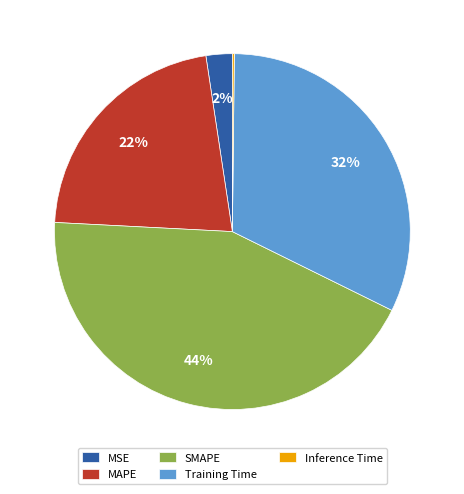

Does Training Time account for over 50% of the chart?

No